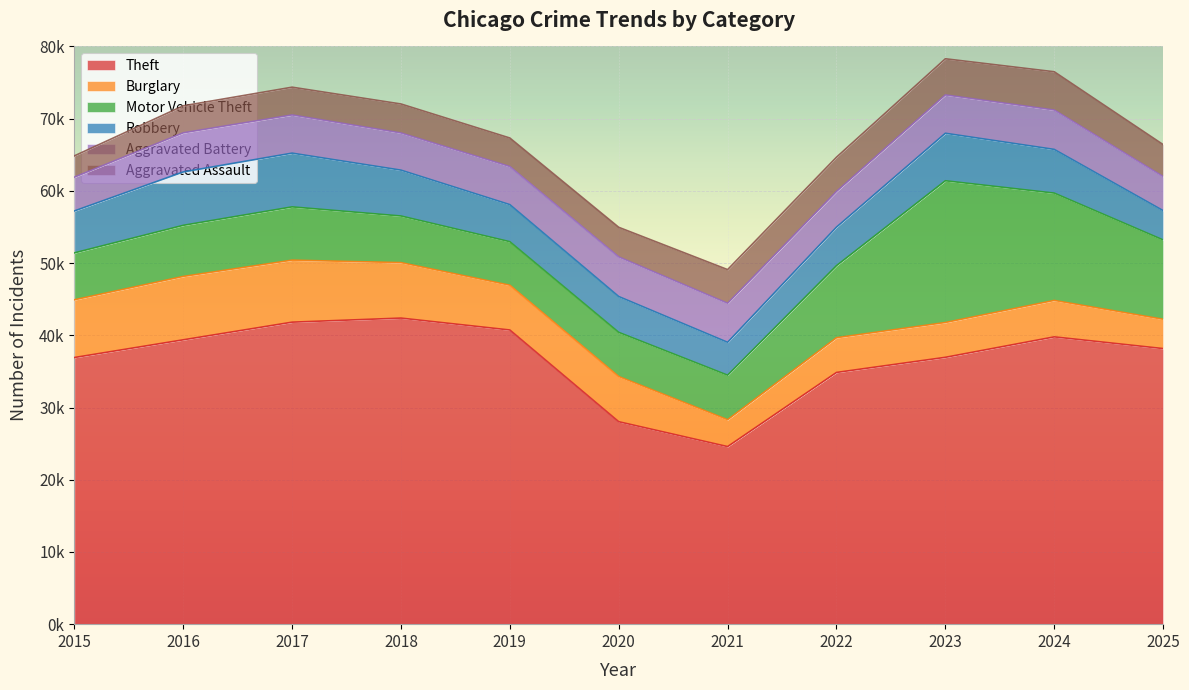

Where is Aggravated Assault nearest to the value 4124?

2020